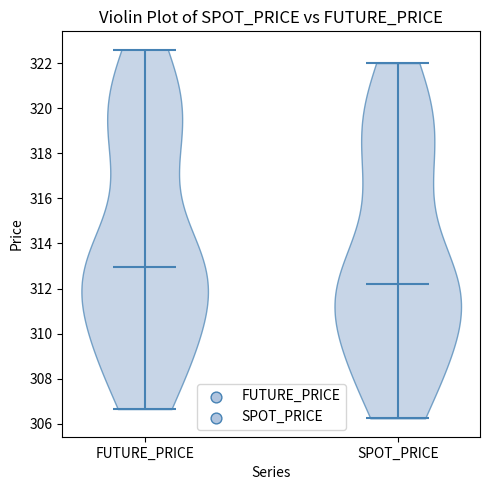

What is the highest point the violin for SPOT_PRICE reaches on the y-axis? The values are not printed on the chart, so give them approximately, as read against the axis.

322.0